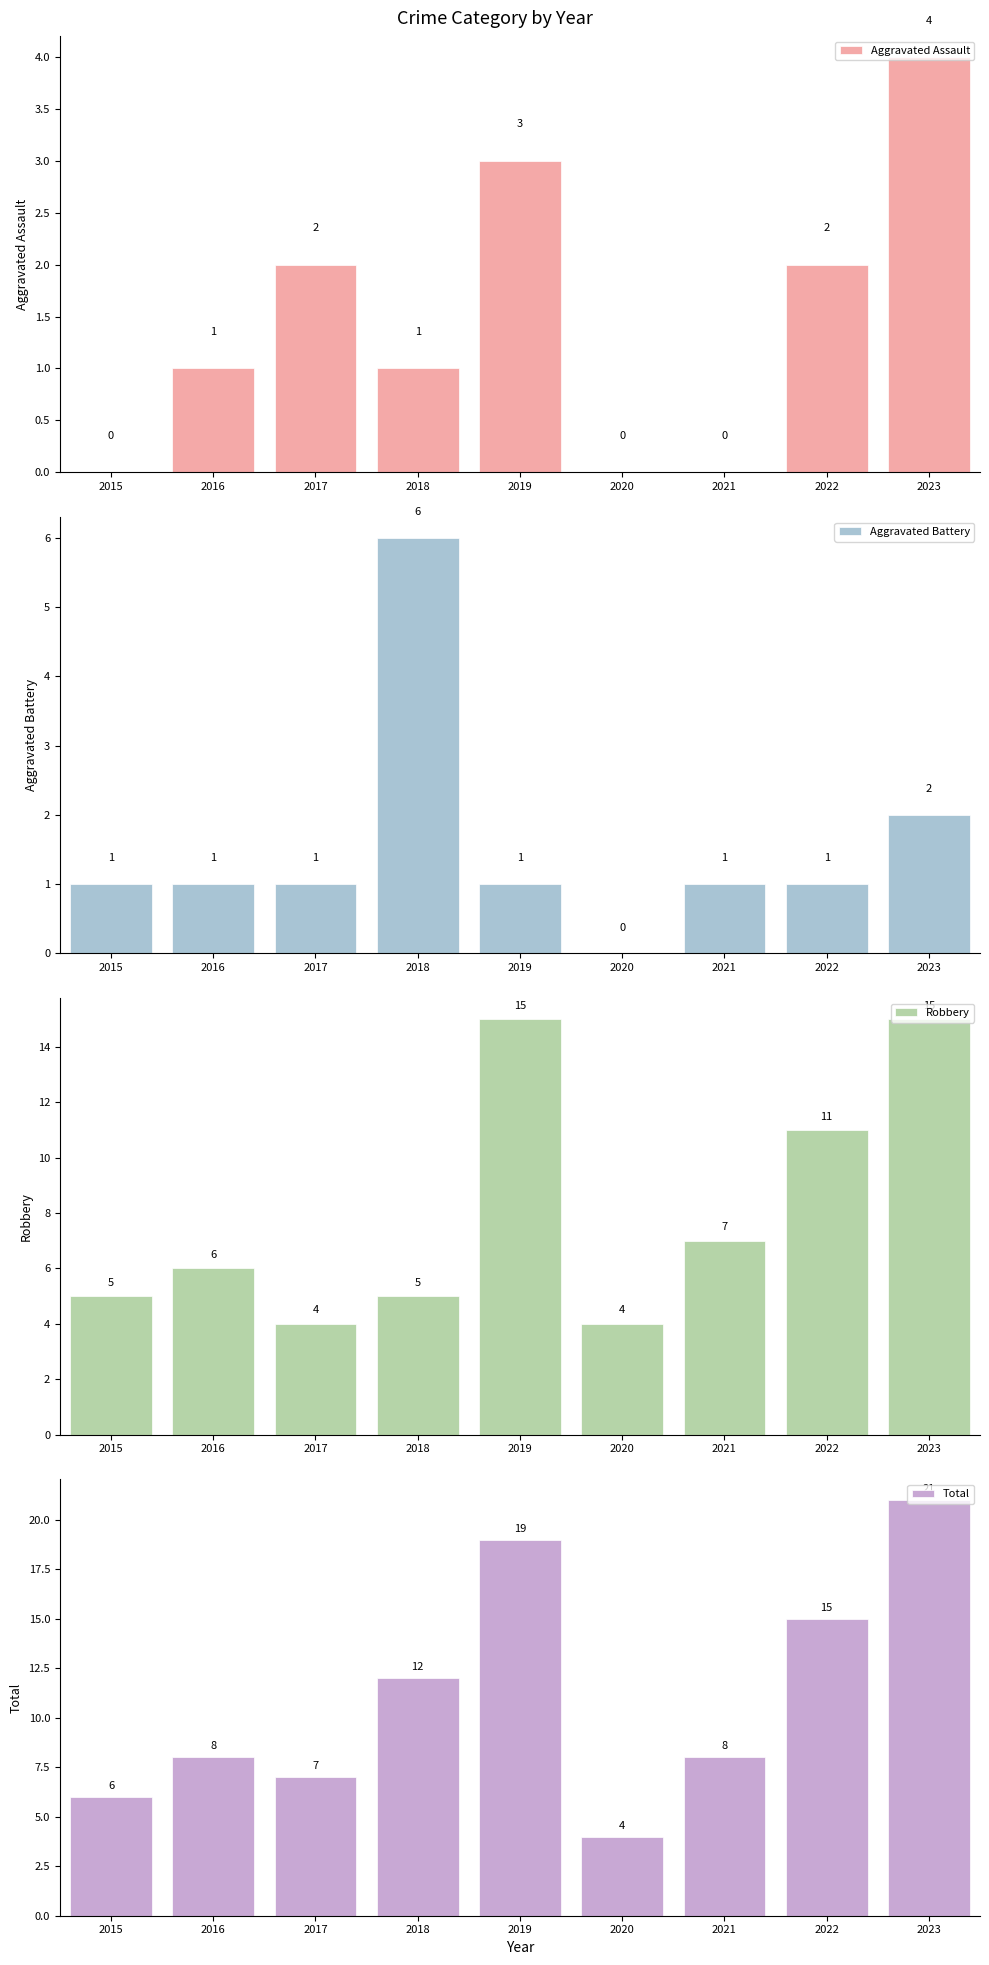

What is the difference between the Robbery values at 2020 and 2021?

3